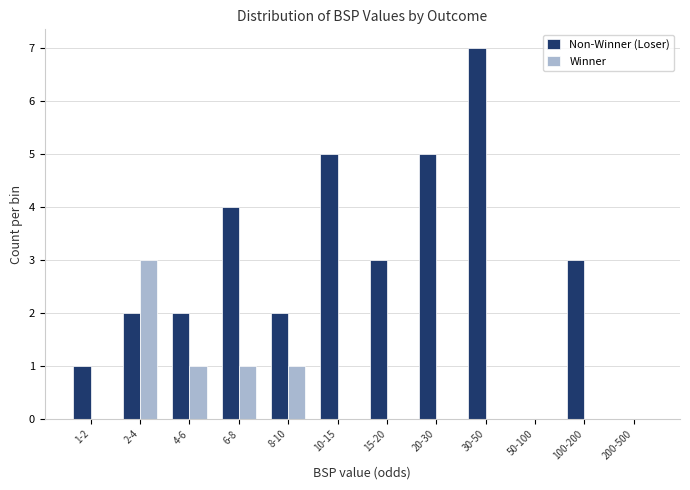

Reading left to right, extract all data points from this chart.

Non-Winner (Loser): 1-2=1	2-4=2	4-6=2	6-8=4	8-10=2	10-15=5	15-20=3	20-30=5	30-50=7	50-100=0	100-200=3	200-500=0
Winner: 1-2=0	2-4=3	4-6=1	6-8=1	8-10=1	10-15=0	15-20=0	20-30=0	30-50=0	50-100=0	100-200=0	200-500=0